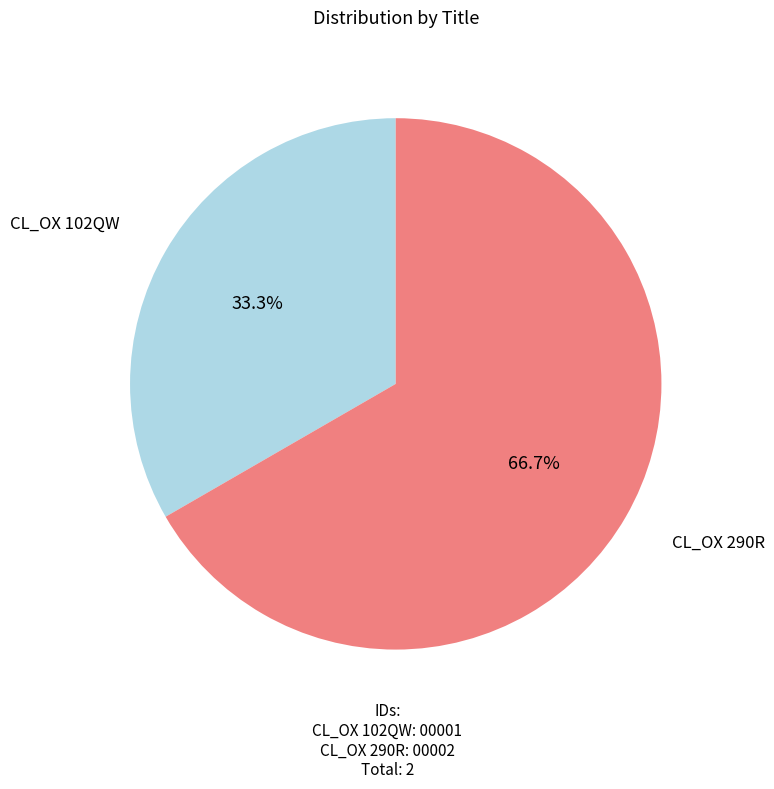

Is there a majority slice in this chart?

Yes